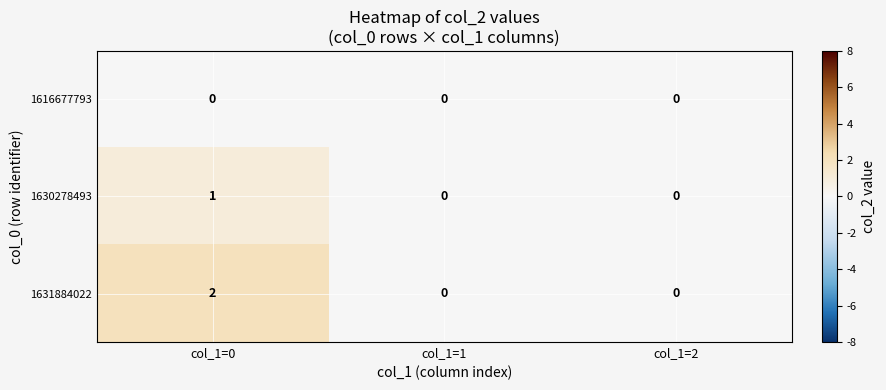

At which category is the sum across all series the highest?

col_1=0